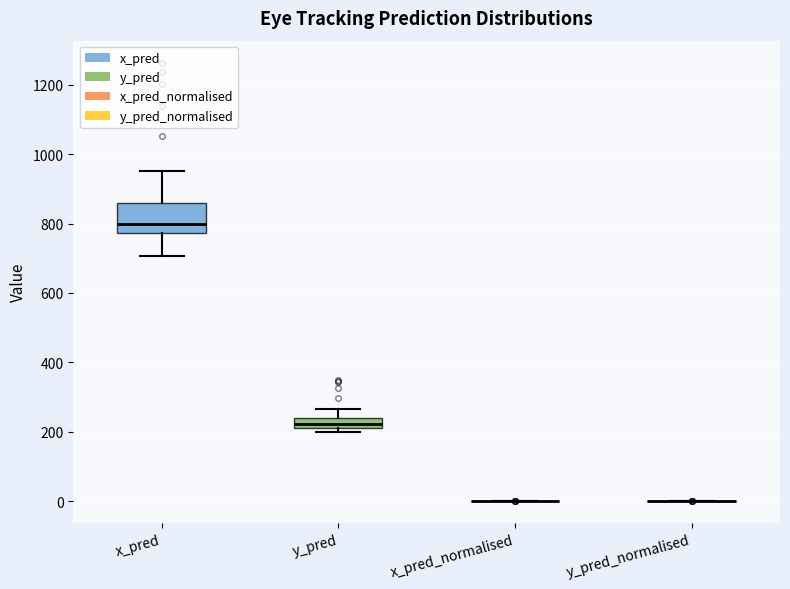

Reading left to right, read every box against the y-axis: the position of its median line, the range the box covers, and the ends of its whiskers. The values are not printed on the chart, so give them approximately, as read against the axis.

x_pred: median 800, box 780 to 860, whiskers 700 to 960
y_pred: median 220 (inside the box), box 220 to 240, whiskers 200 to 260
x_pred_normalised: box collapsed to a line at 0, whiskers 0 to 0
y_pred_normalised: box collapsed to a line at 0, whiskers 0 to 0